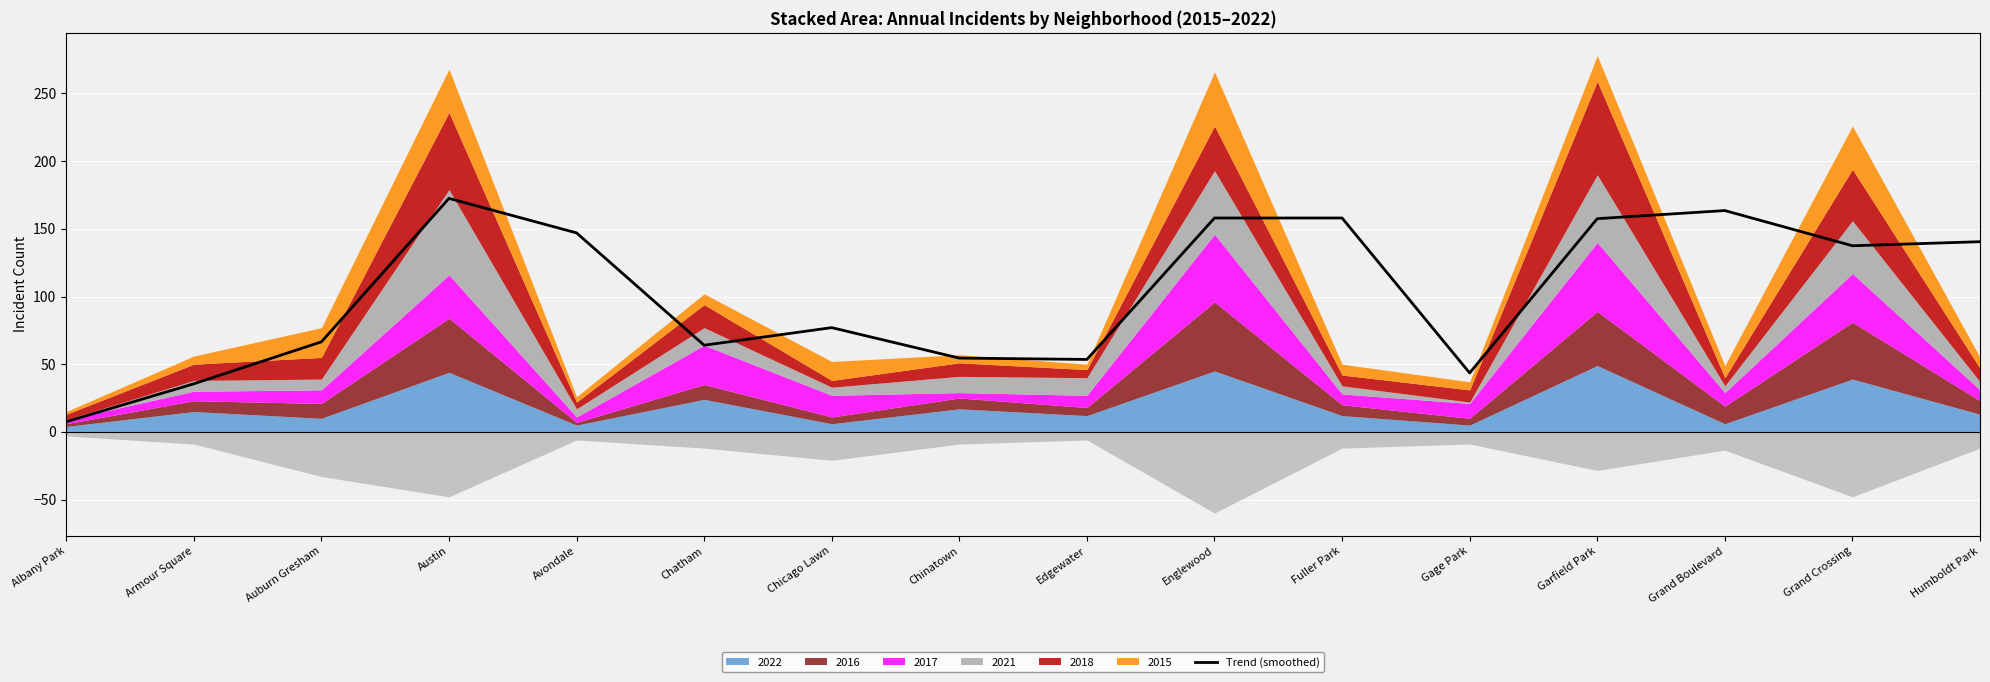

Which label corresponds to the largest value in the chart?

Austin